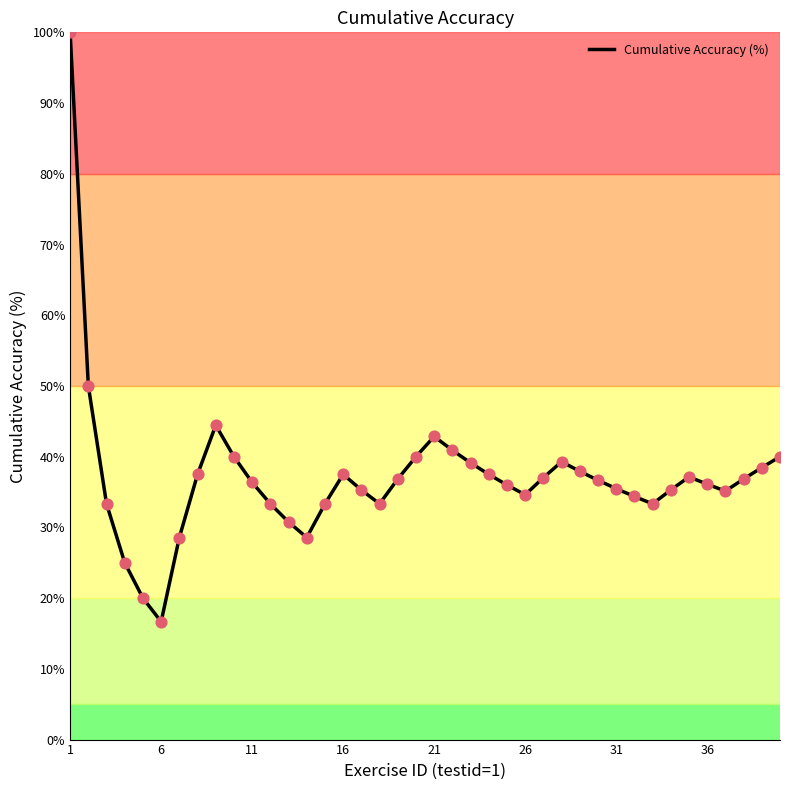

What is the smallest value displayed?

16.7